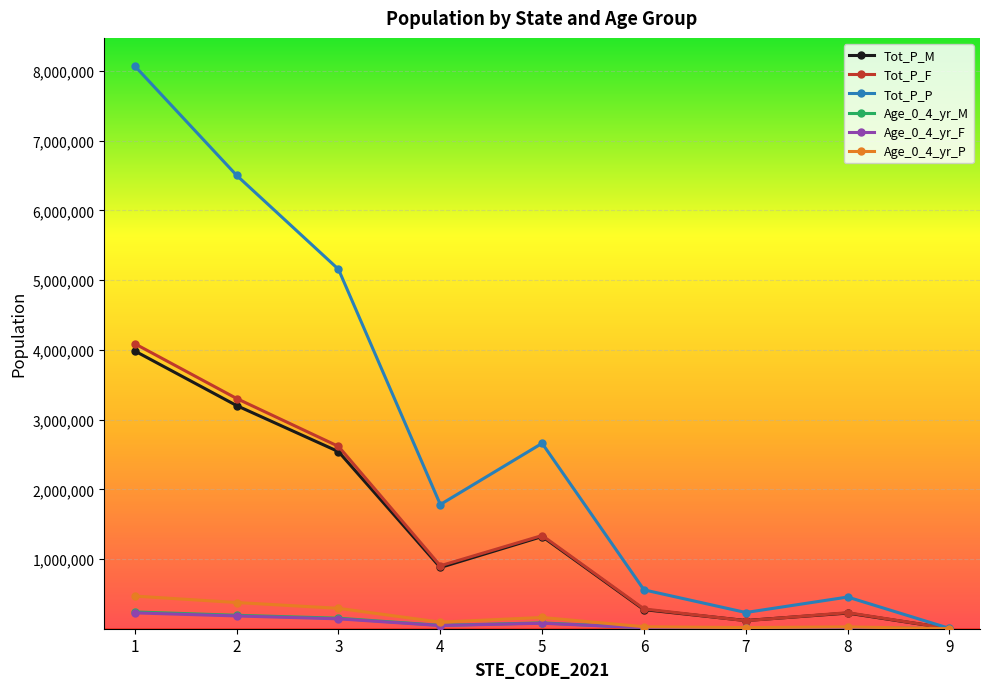

What are all the series names shown in the legend?

Tot_P_M, Tot_P_F, Tot_P_P, Age_0_4_yr_M, Age_0_4_yr_F, Age_0_4_yr_P